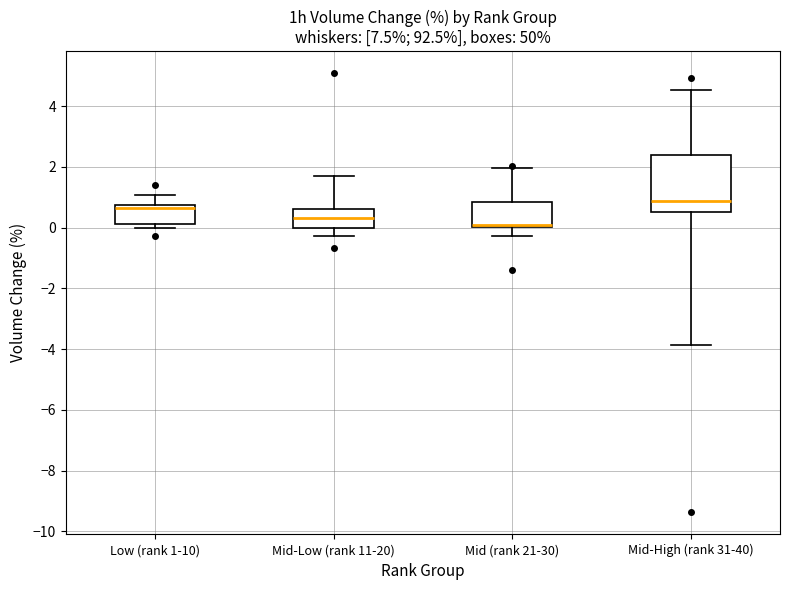

Where does the upper whisker of the box for Low (rank 1-10) end on the y-axis? The values are not printed on the chart, so give them approximately, as read against the axis.

1.0